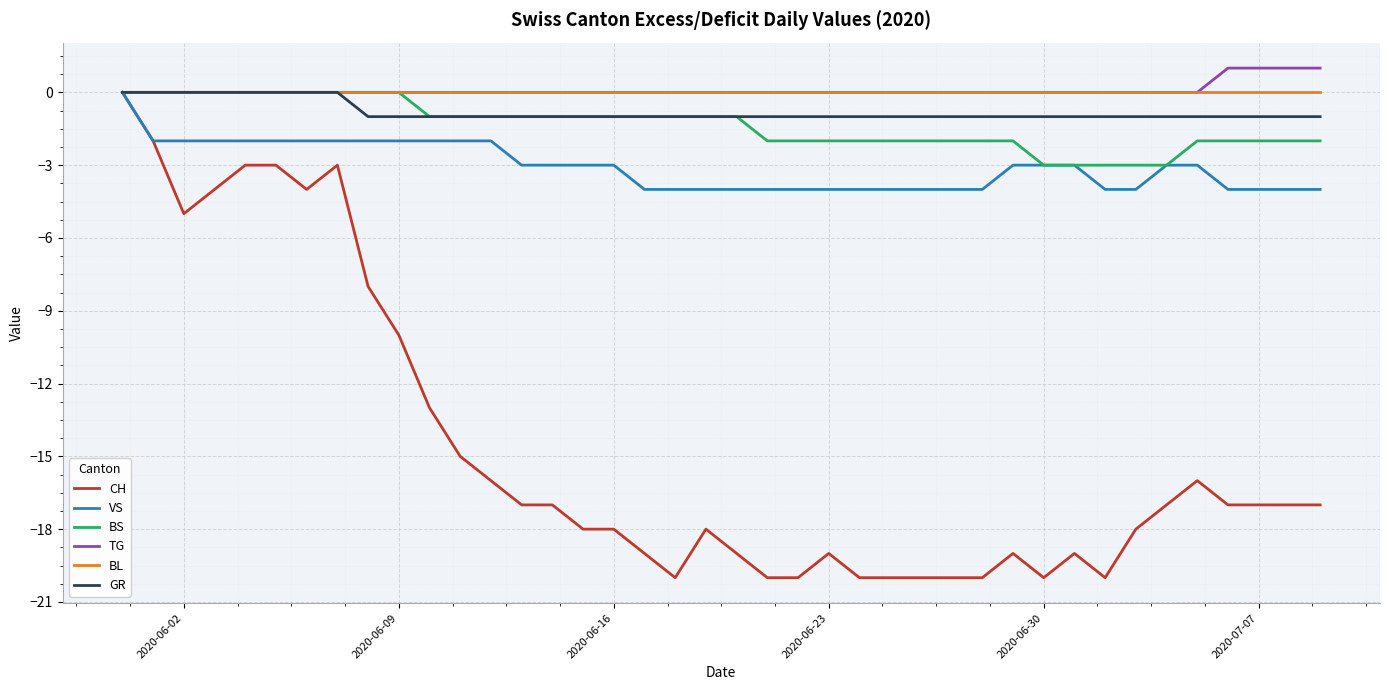

Which series has the largest range (max minus min)?

CH